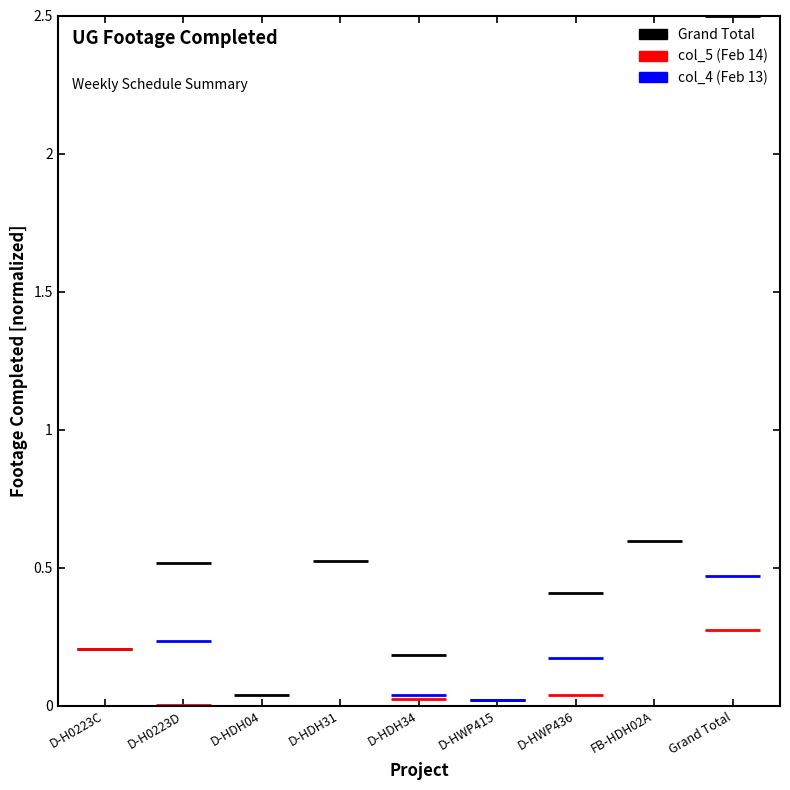

Which series has the largest range (max minus min)?

Grand Total